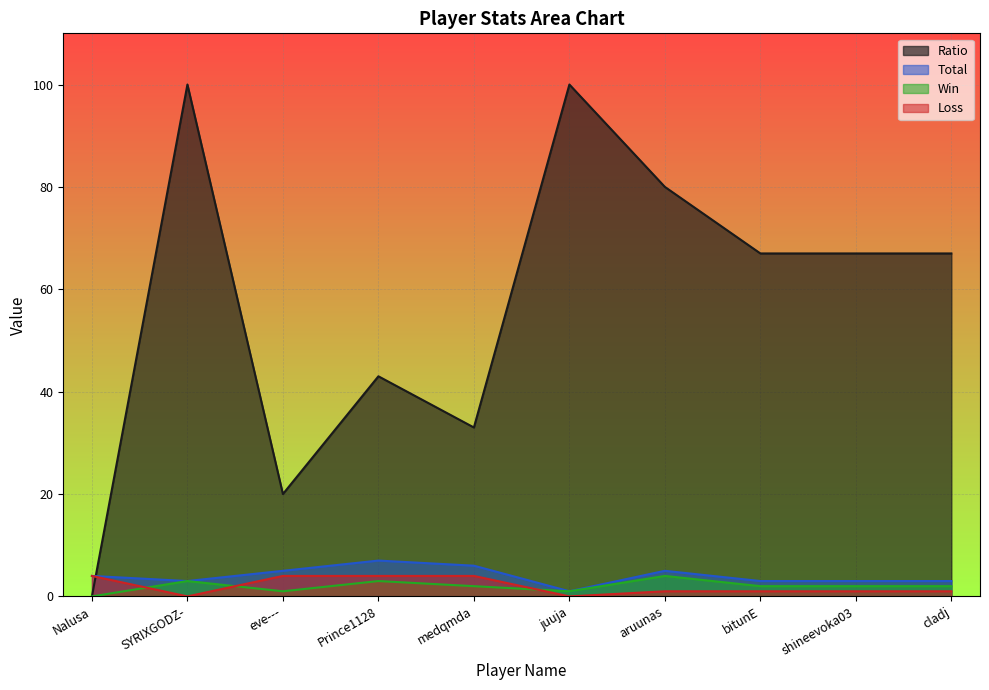

What is the average value of the Ratio series?

58